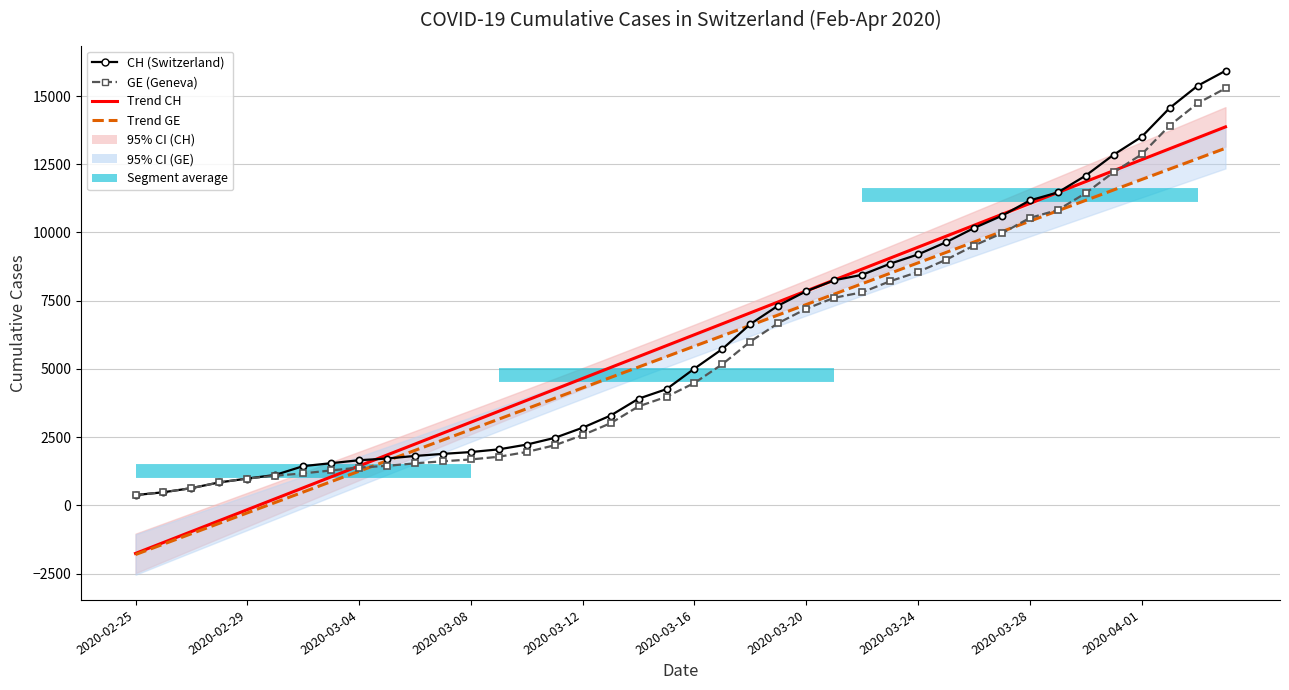

After their last crossing, which series has the higher values: Trend CH or GE (Geneva)?

GE (Geneva)